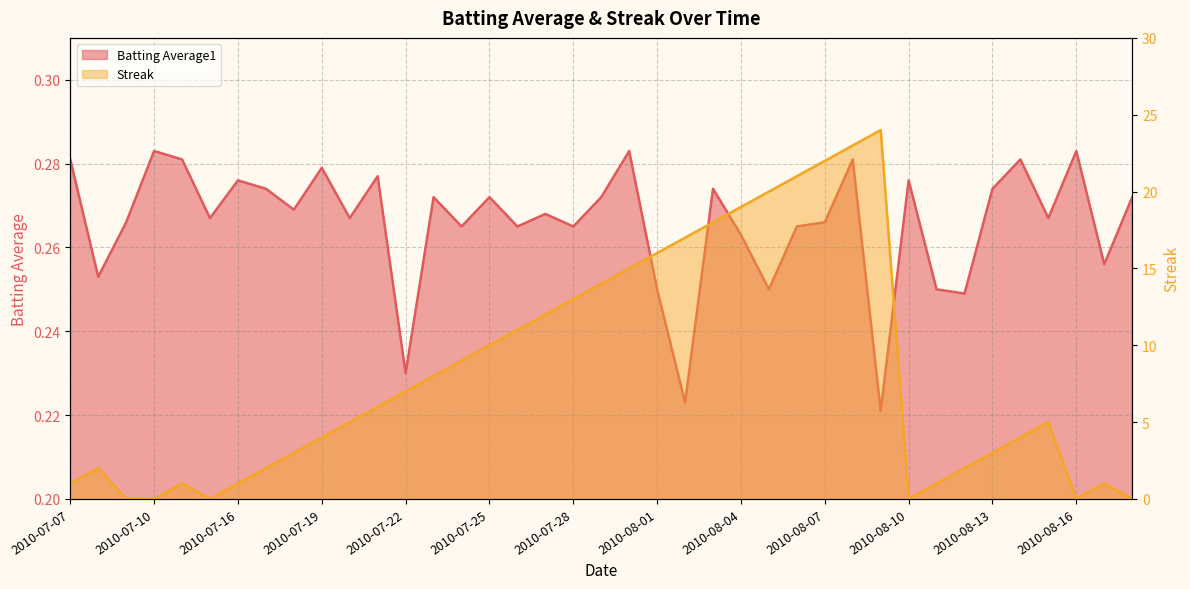

Rank the series at 2010-07-17 from highest to lowest value.

Streak, Batting Average1